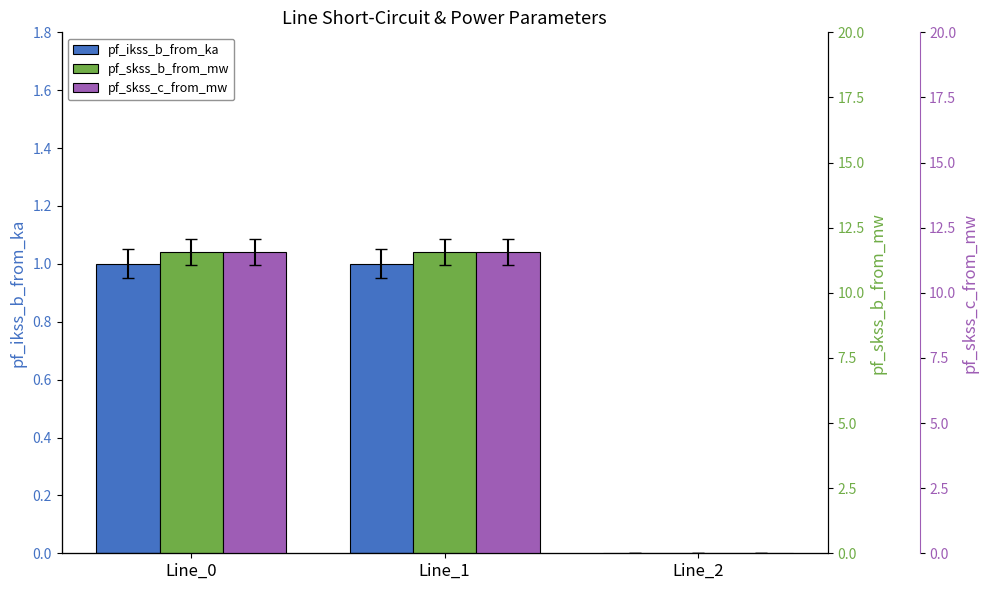

At which label does pf_skss_c_from_mw first exceed 11?

Line_0